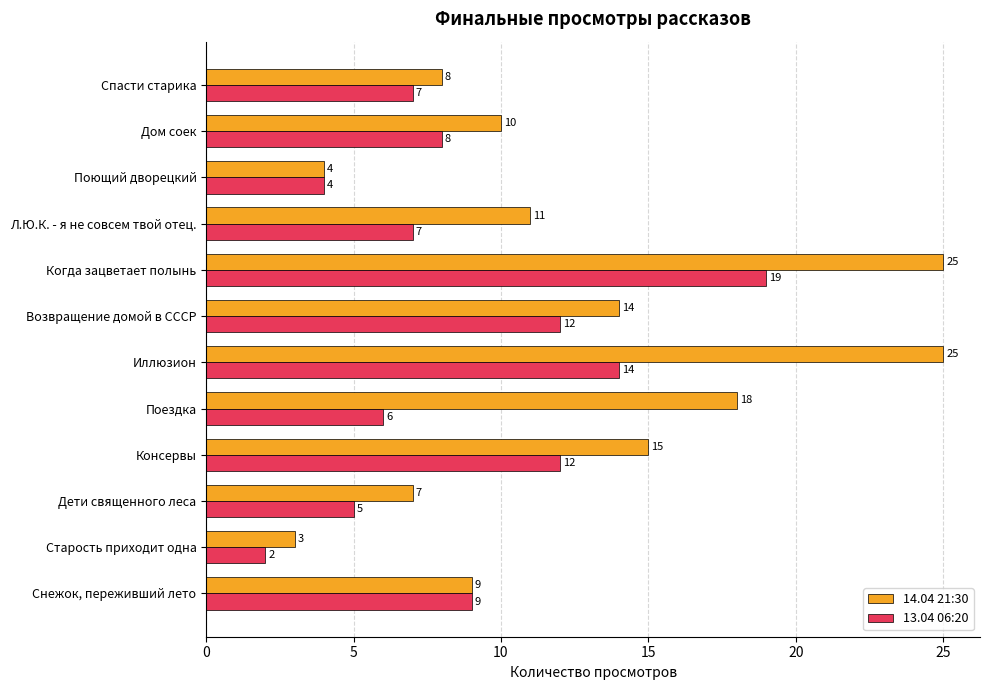

What is the difference between the second highest and minimum values in the 14.04 21:30 series?

22